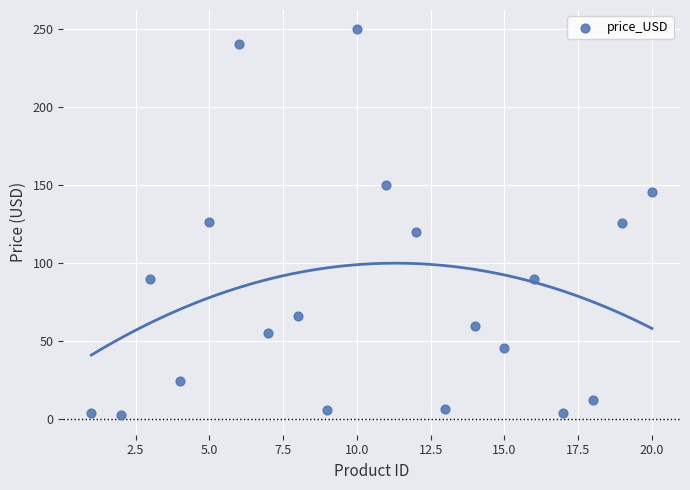

What is the range of X values (max minus min)?

19.0